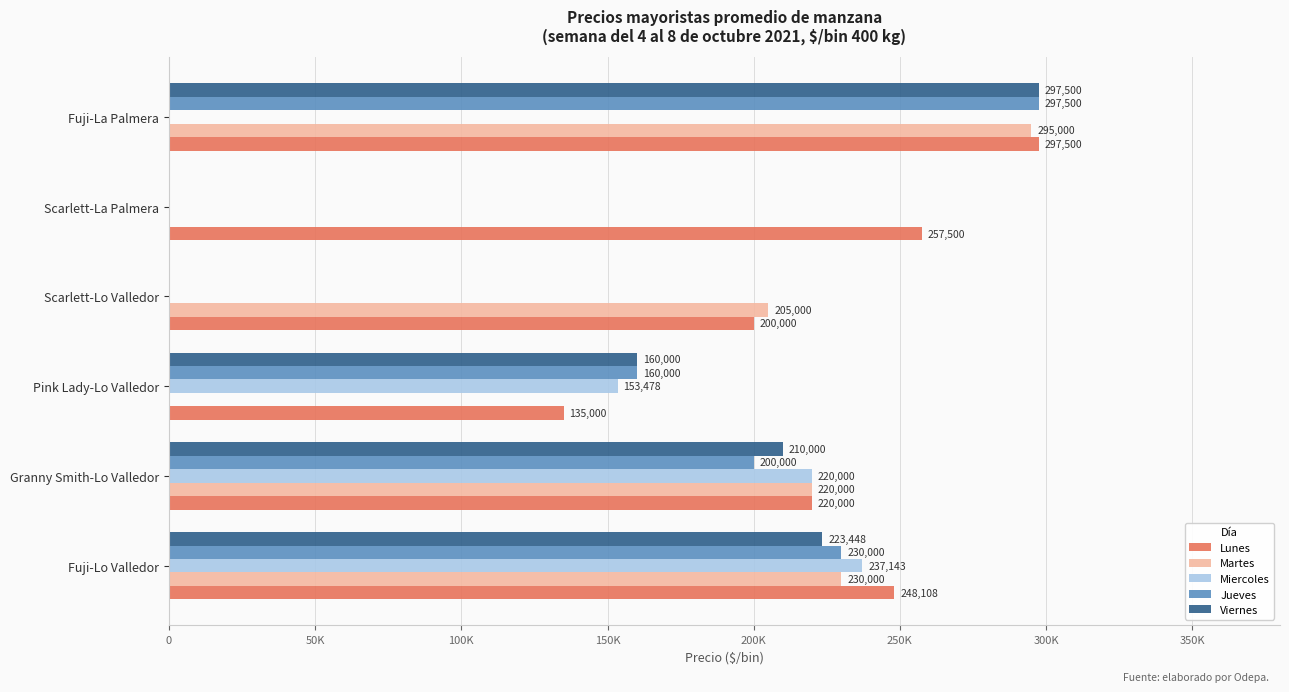

What are all the series names shown in the legend?

Lunes, Martes, Miercoles, Jueves, Viernes